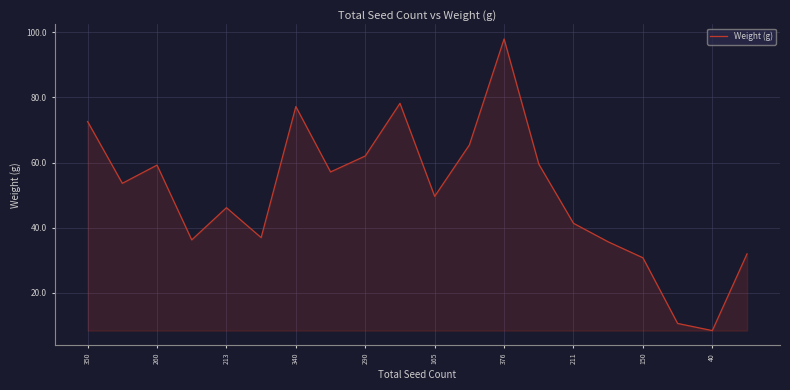

What is the greatest value displayed?

98.0